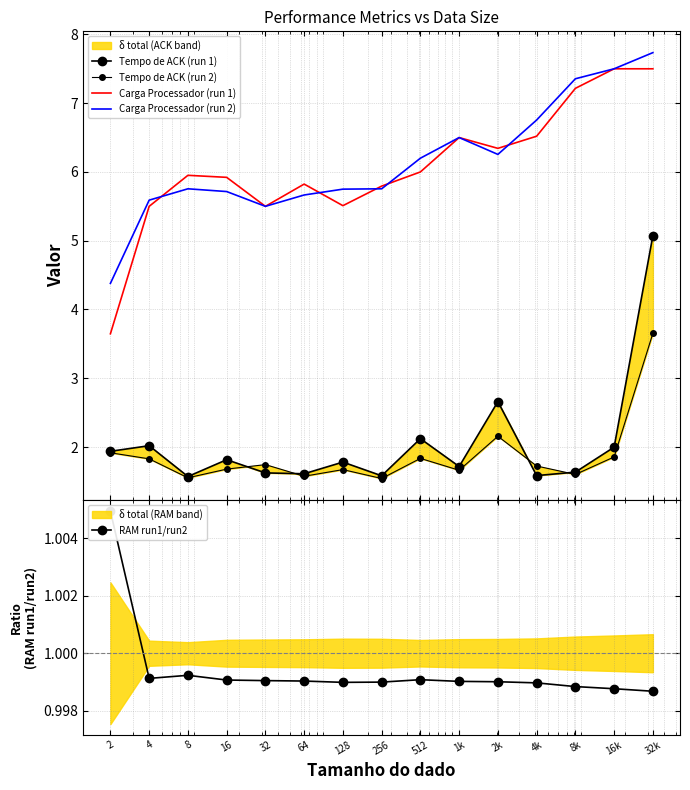

Reading left to right, extract all data points from this chart.

Tempo de ACK (run 1): 2=1.9	4=2.0	8=1.6	16=1.8	32=1.6	64=1.6	128=1.8	256=1.6	512=2.1	1k=1.7	2k=2.7	4k=1.6	8k=1.6	16k=2.0	32k=5.1
Tempo de ACK (run 2): 2=1.9	4=1.8	8=1.6	16=1.7	32=1.7	64=1.6	128=1.7	256=1.5	512=1.8	1k=1.7	2k=2.2	4k=1.7	8k=1.6	16k=1.9	32k=3.7
Carga Processador (run 1): 2=3.6	4=5.5	8=6.0	16=5.9	32=5.5	64=5.8	128=5.5	256=5.8	512=6.0	1k=6.5	2k=6.3	4k=6.5	8k=7.2	16k=7.5	32k=7.5
Carga Processador (run 2): 2=4.4	4=5.6	8=5.8	16=5.7	32=5.5	64=5.7	128=5.8	256=5.8	512=6.2	1k=6.5	2k=6.3	4k=6.8	8k=7.4	16k=7.5	32k=7.7
RAM run1/run2: 2=1.0	4=1.0	8=1.0	16=1.0	32=1.0	64=1.0	128=1.0	256=1.0	512=1.0	1k=1.0	2k=1.0	4k=1.0	8k=1.0	16k=1.0	32k=1.0